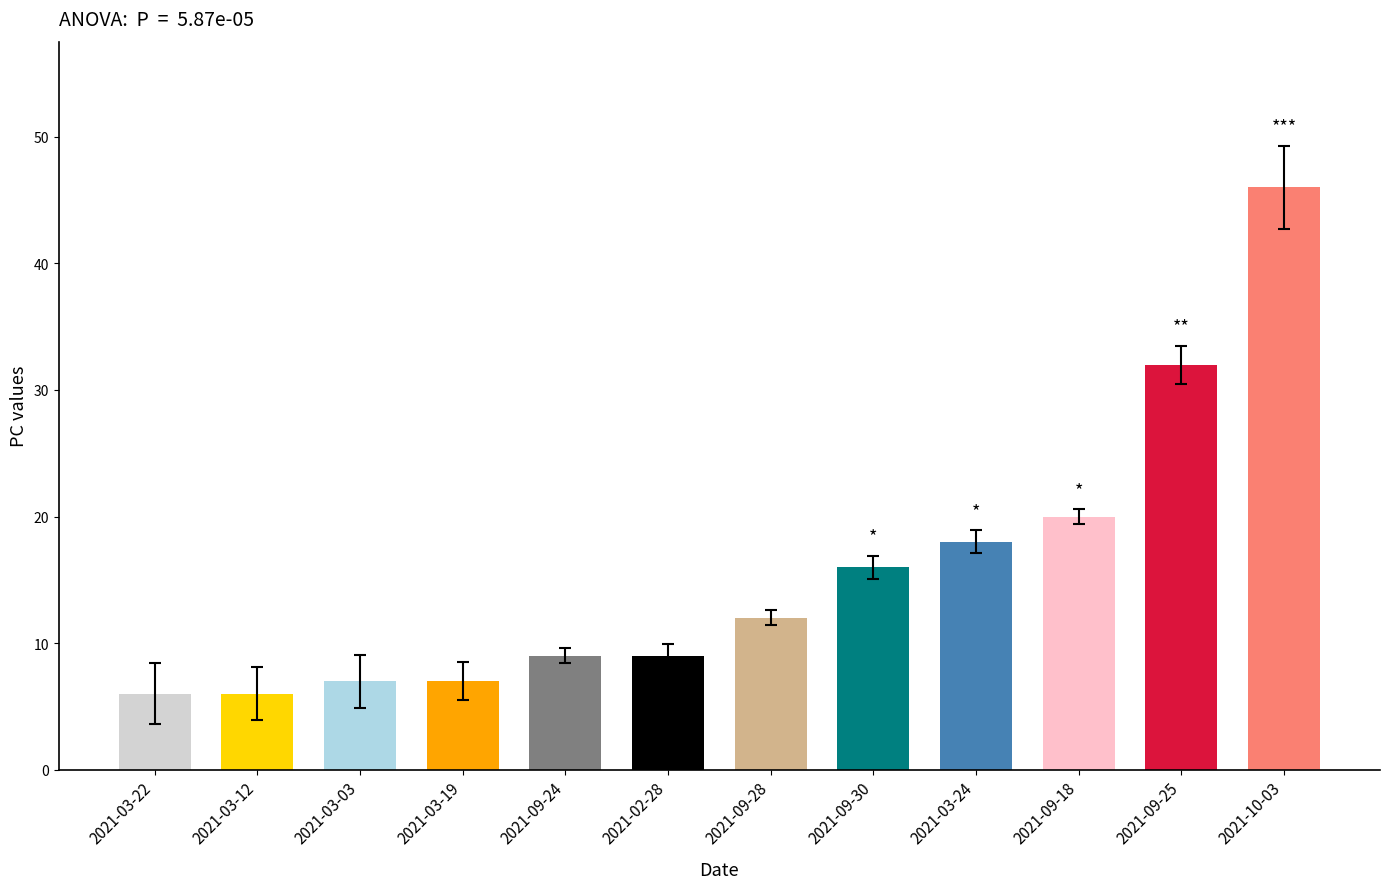

What is the label of the 2nd bar from the right?

2021-09-25